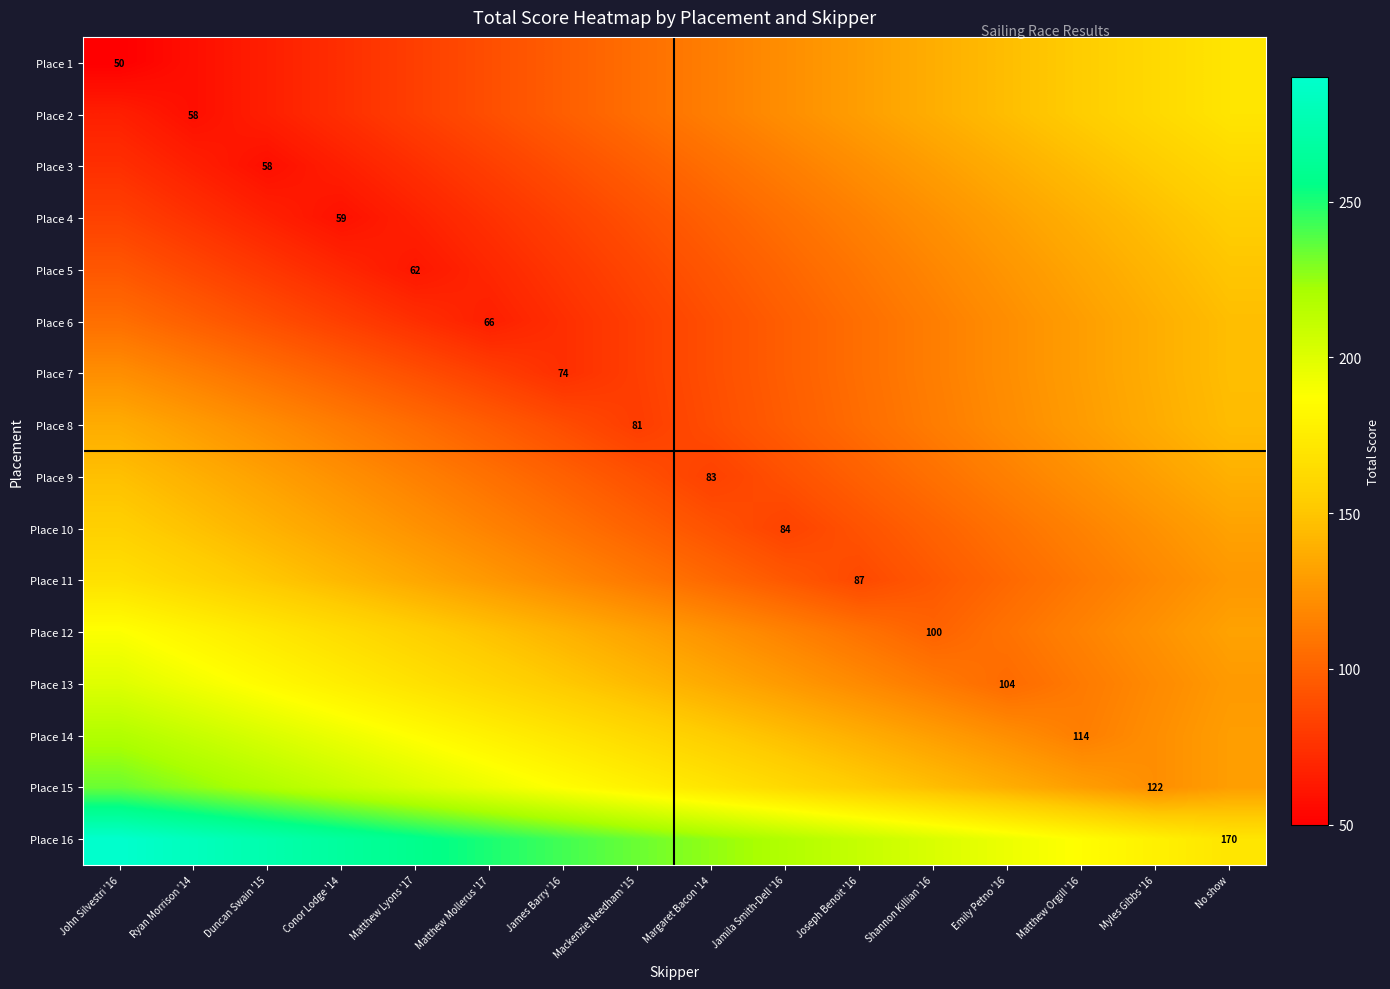

At which category is the sum across all series the highest?

John Silvestri '16